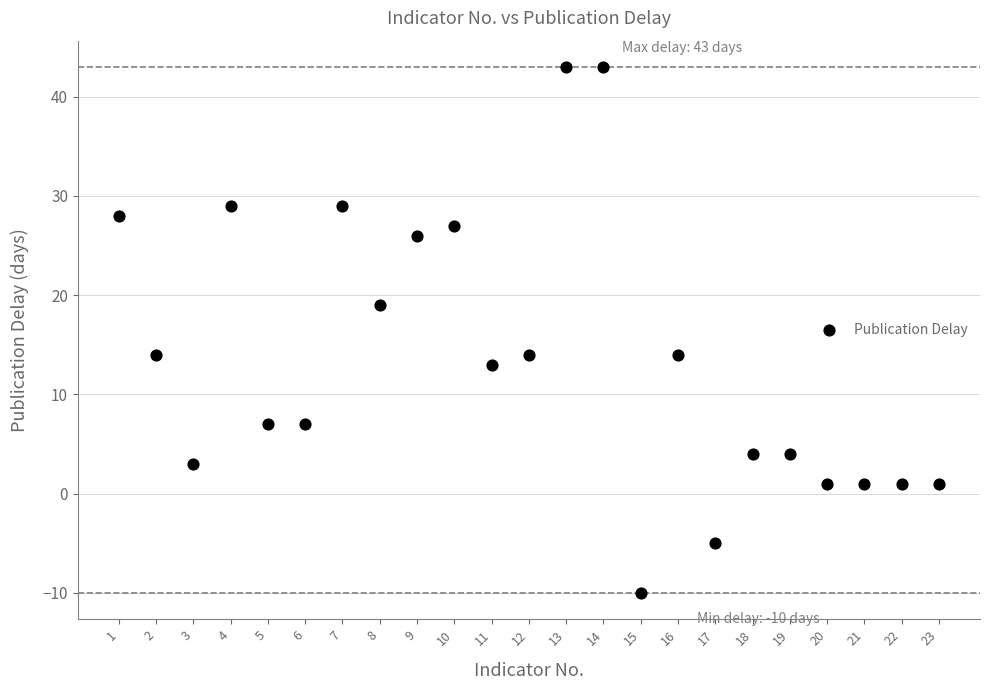

What is the range of Y values (max minus min)?

53